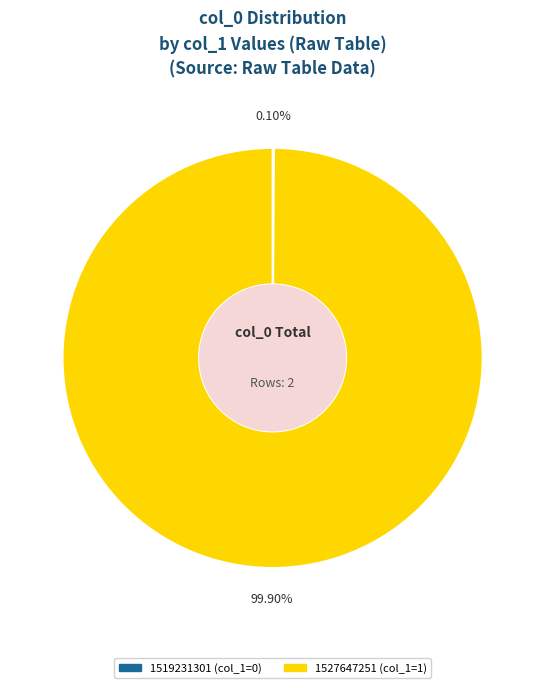

Is there a majority slice in this chart?

Yes